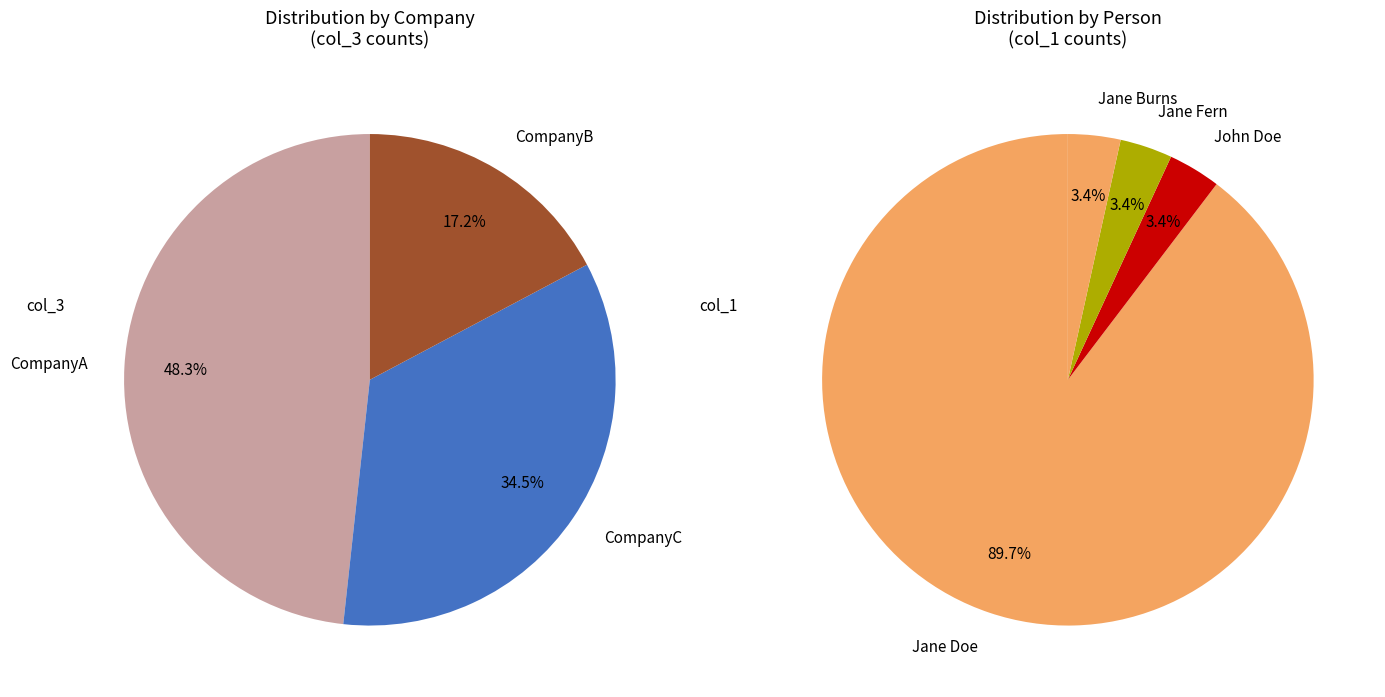

How many slices are in this pie chart?

4